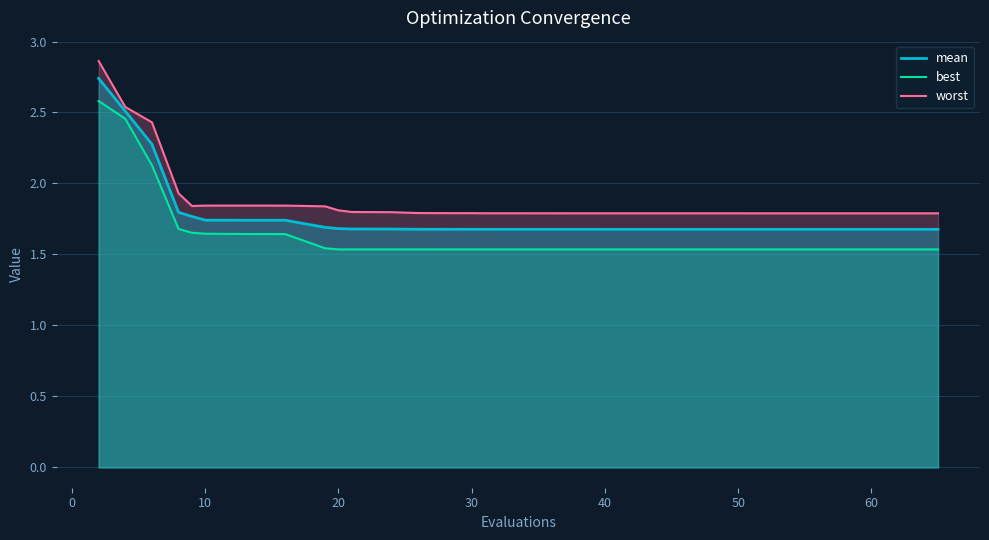

Does the chart display data point markers on the line(s)?

No